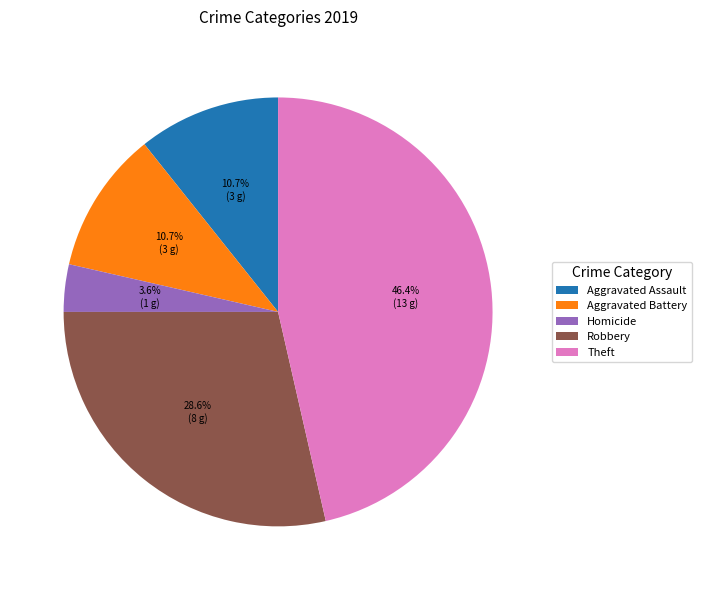

To the nearest percent, what portion does Theft represent?

46%